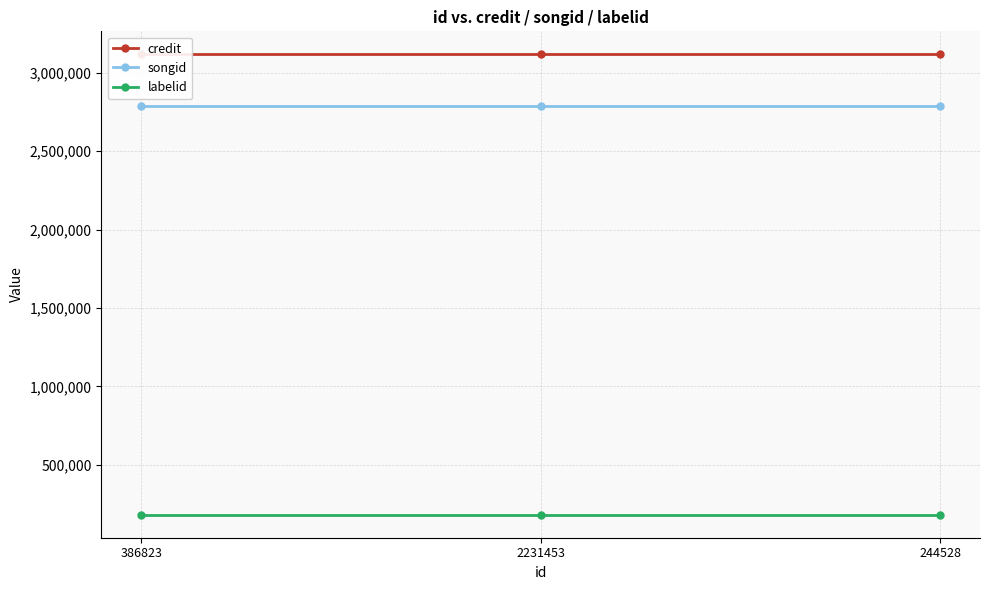

What is the spread (max minus min) of values at 2231453?

2936598